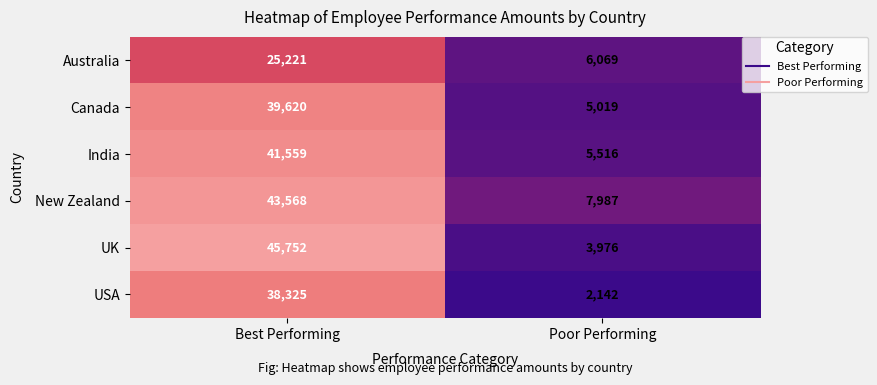

Reading right to left, what are all the values shown in this chart?

Australia: 6069	25221
Canada: 5019	39620
India: 5516	41559
New Zealand: 7987	43568
UK: 3976	45752
USA: 2142	38325